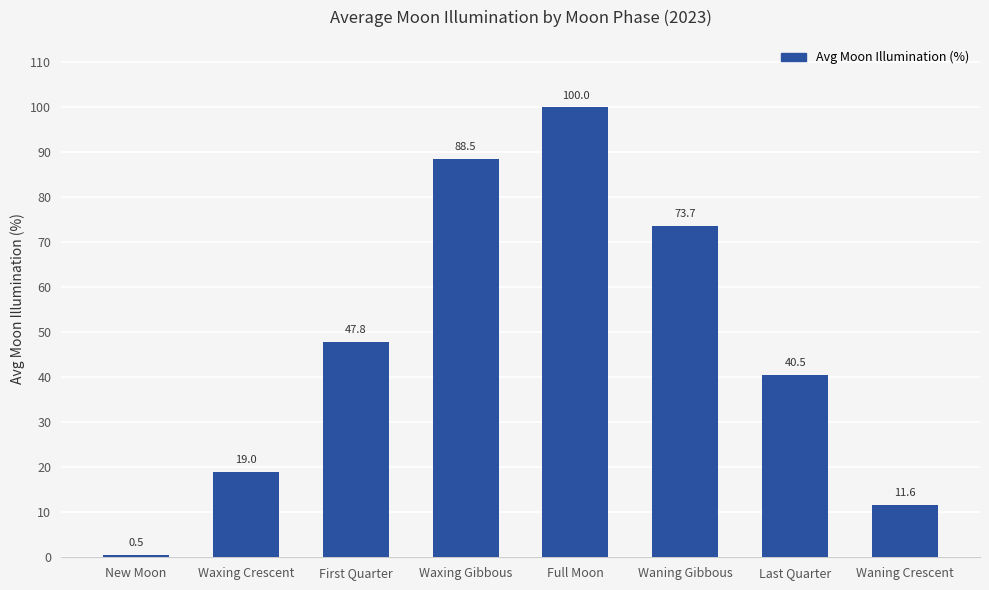

What is the difference between the maximum and second lowest values?

88.4